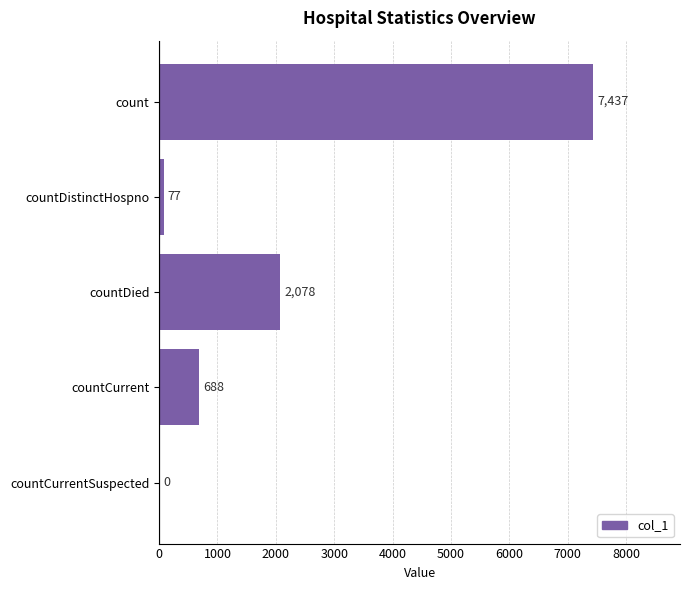

The value at countDied is 3510. True or false?

False